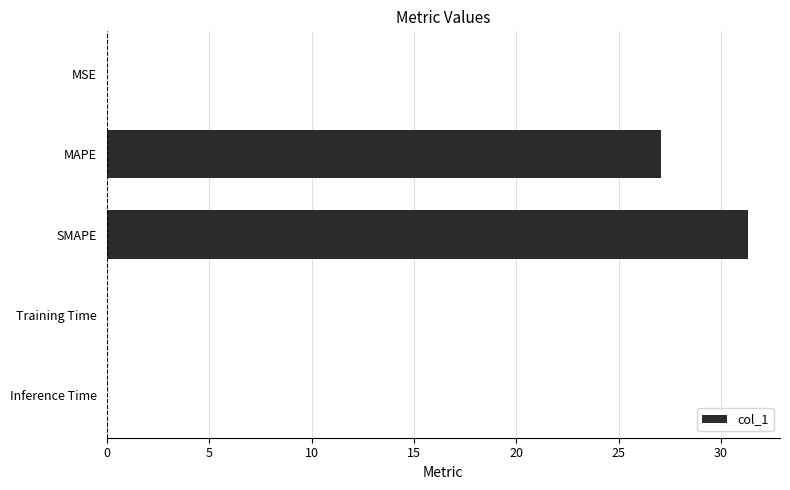

What is the greatest value displayed?

31.3